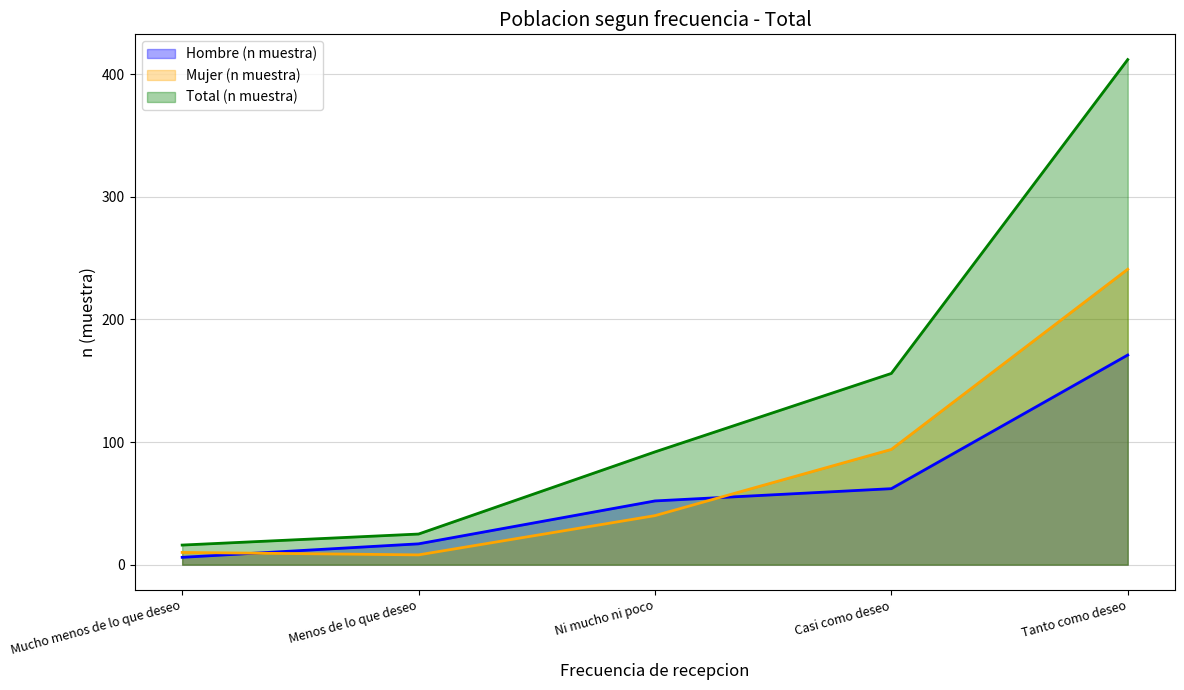

Is the value of Total (n muestra) at Ni mucho ni poco greater than the value of Hombre (n muestra) at Menos de lo que deseo?

Yes